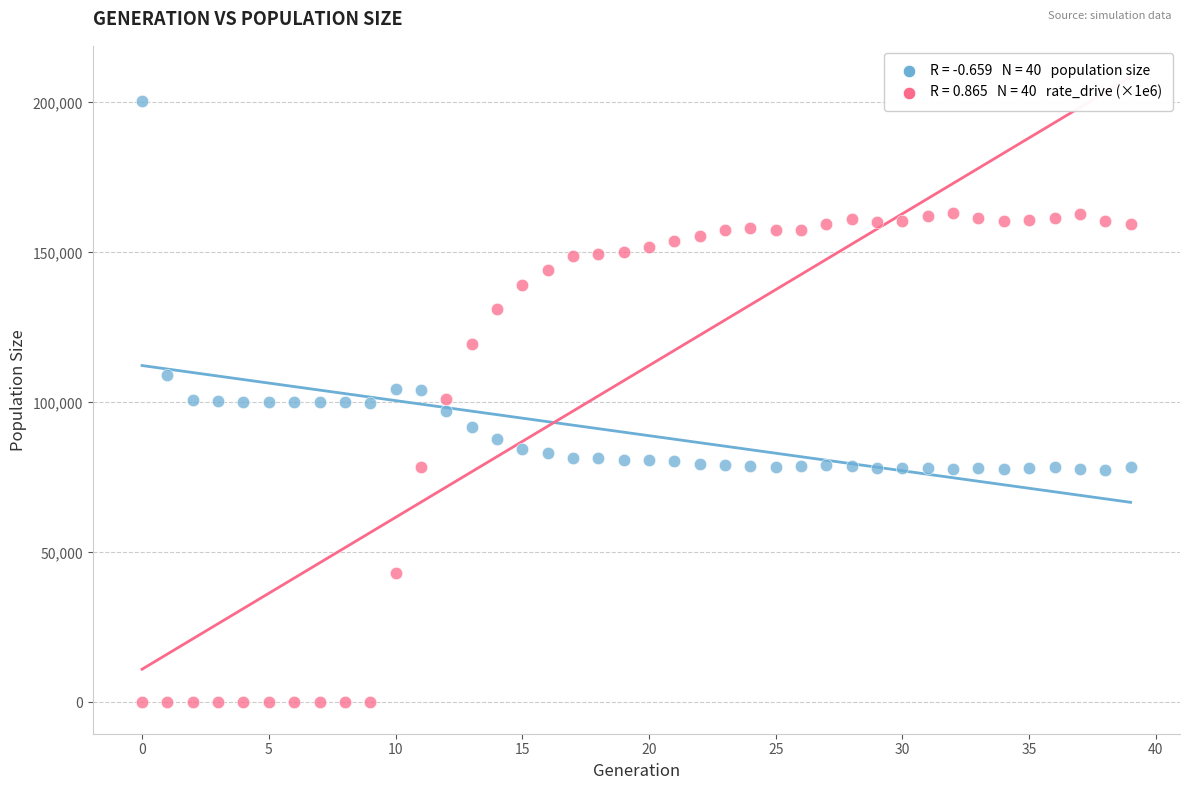

Across all data points, what is the range of Y values (max minus min)?

200413.0